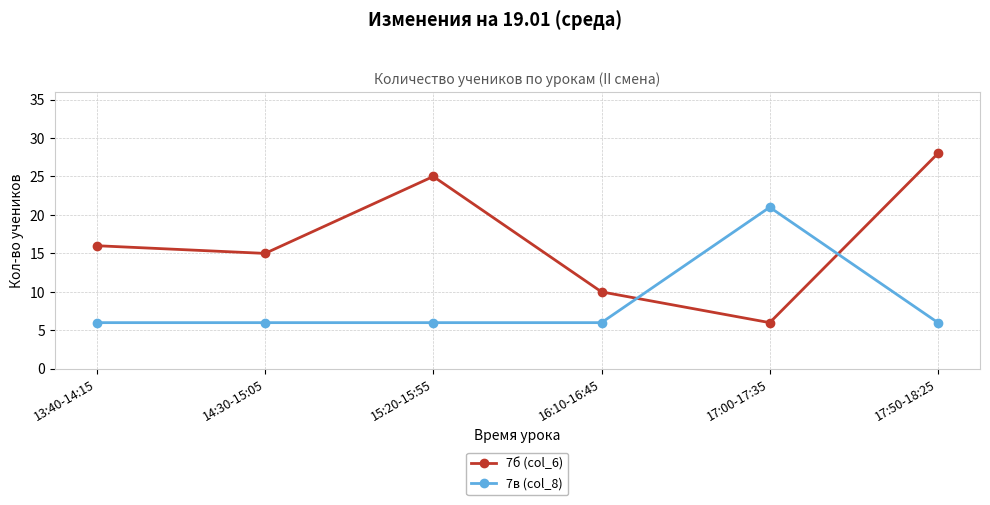

What are all the series names shown in the legend?

7б (col_6), 7в (col_8)